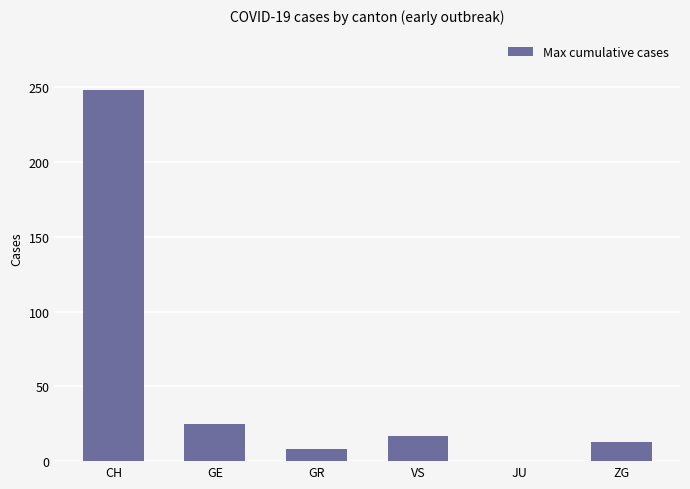

What is the greatest value displayed?

248